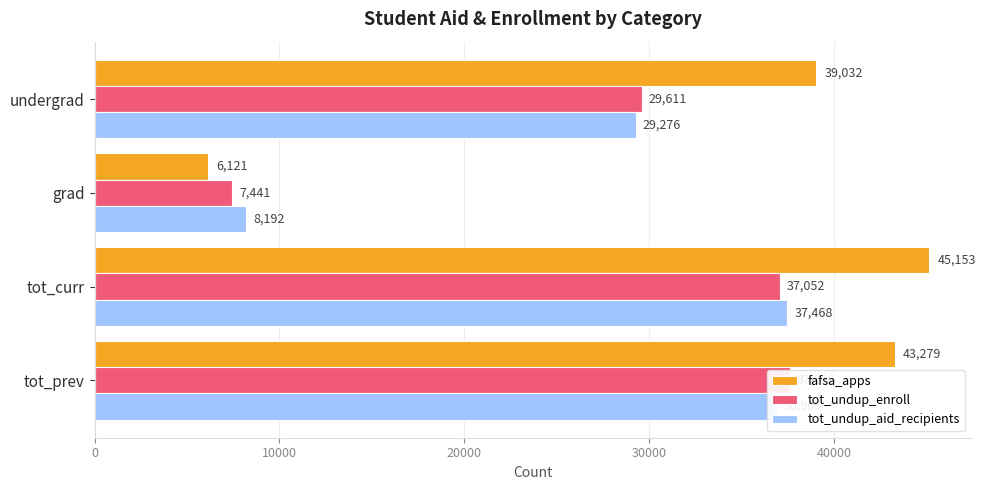

What is the smallest value displayed?

6121